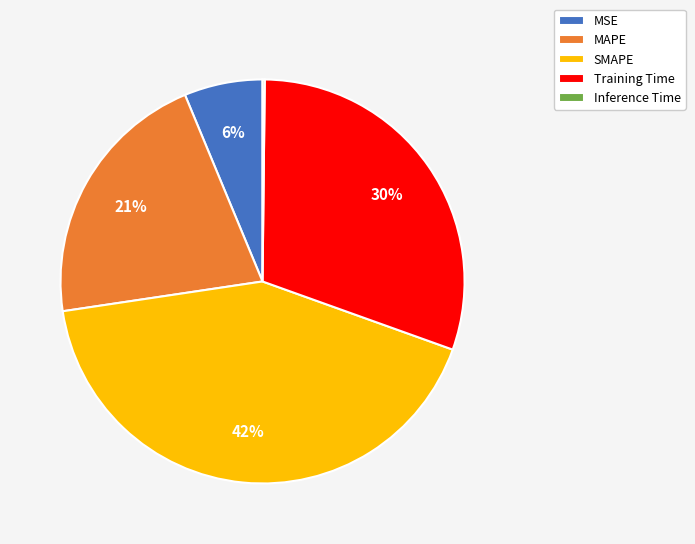

To the nearest percent, what is the difference between the largest and smallest slice percentages?

42%